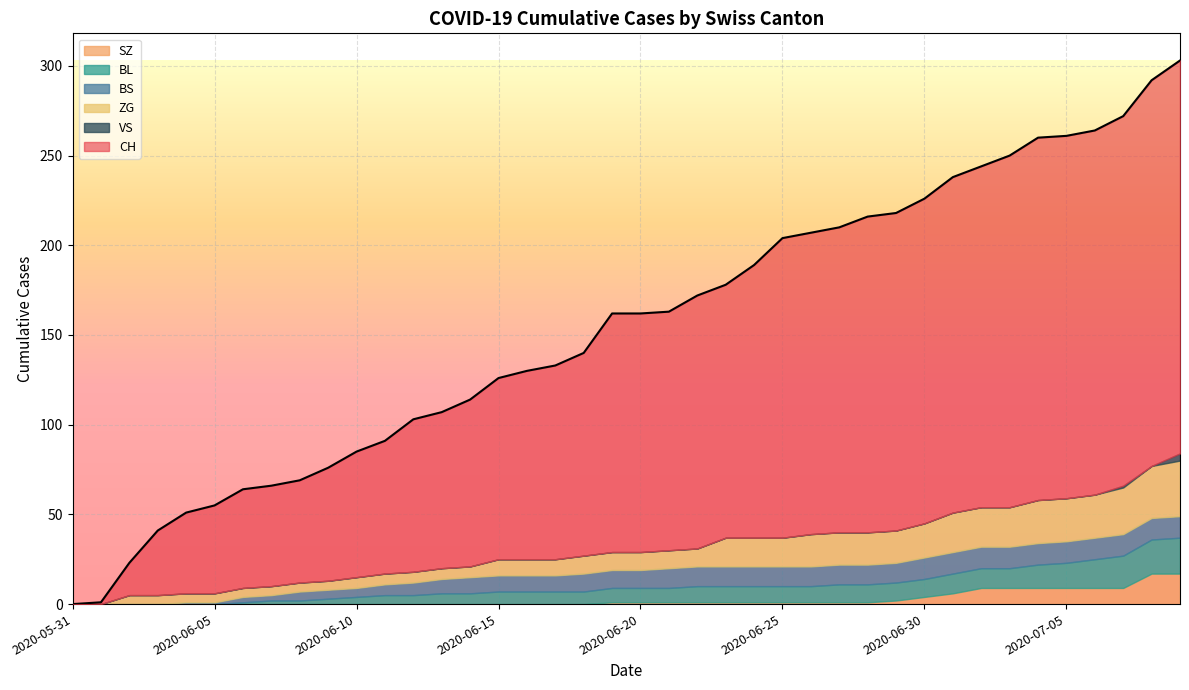

At which category is the sum across all series the highest?

2020-07-09